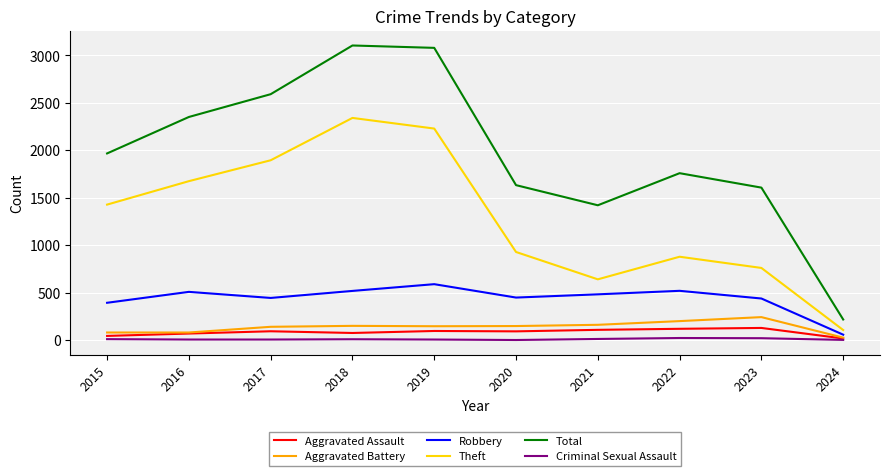

True or false: Theft has a value of 642 at 2021.

True